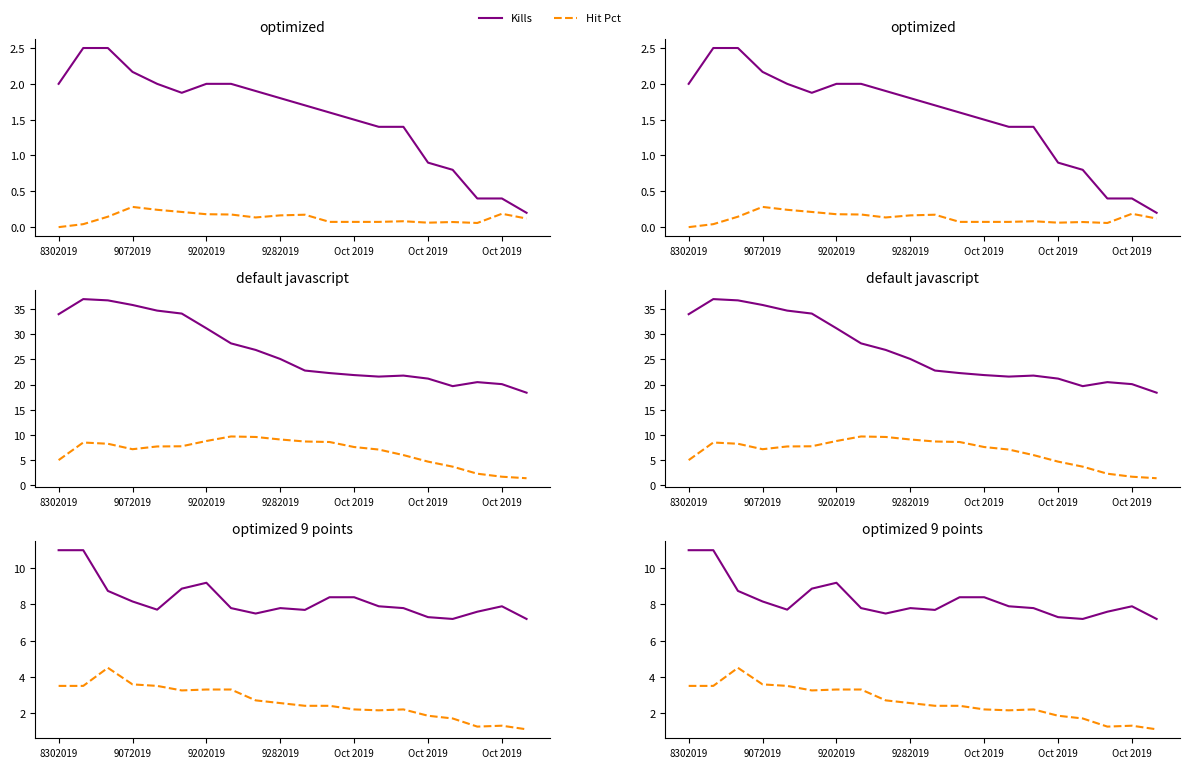

Between 8302019 and Oct 2019, which is larger?

8302019